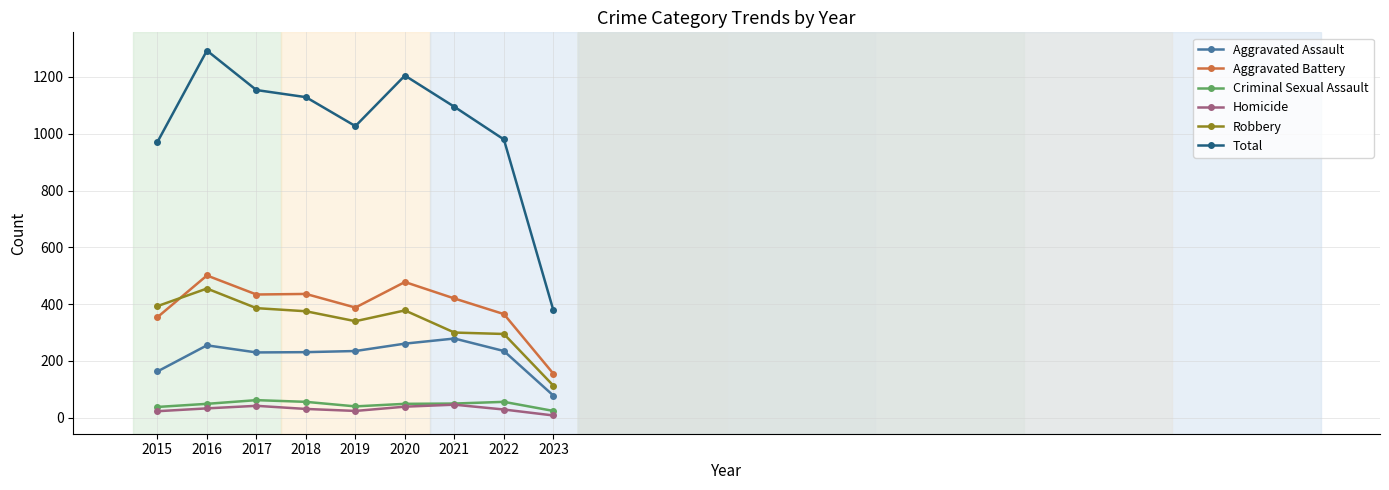

Is the value of Aggravated Assault at 2018 greater than the value of Total at 2022?

No